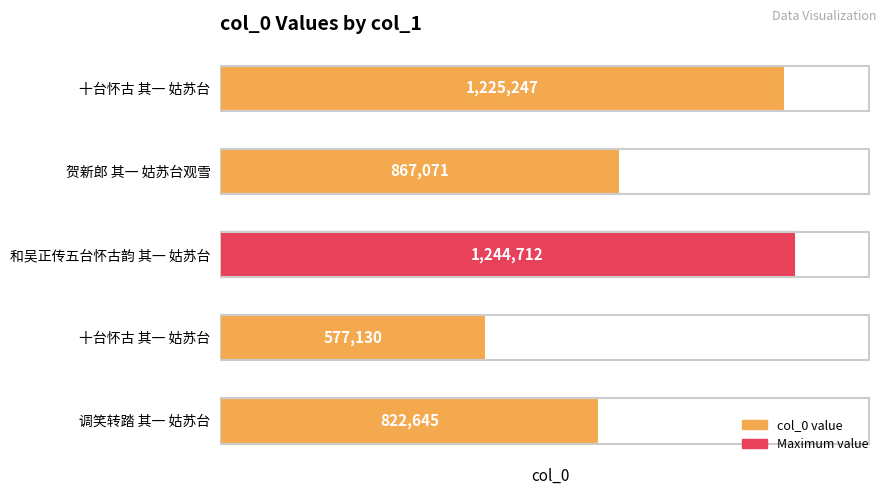

Count the number of data series in this chart.

1